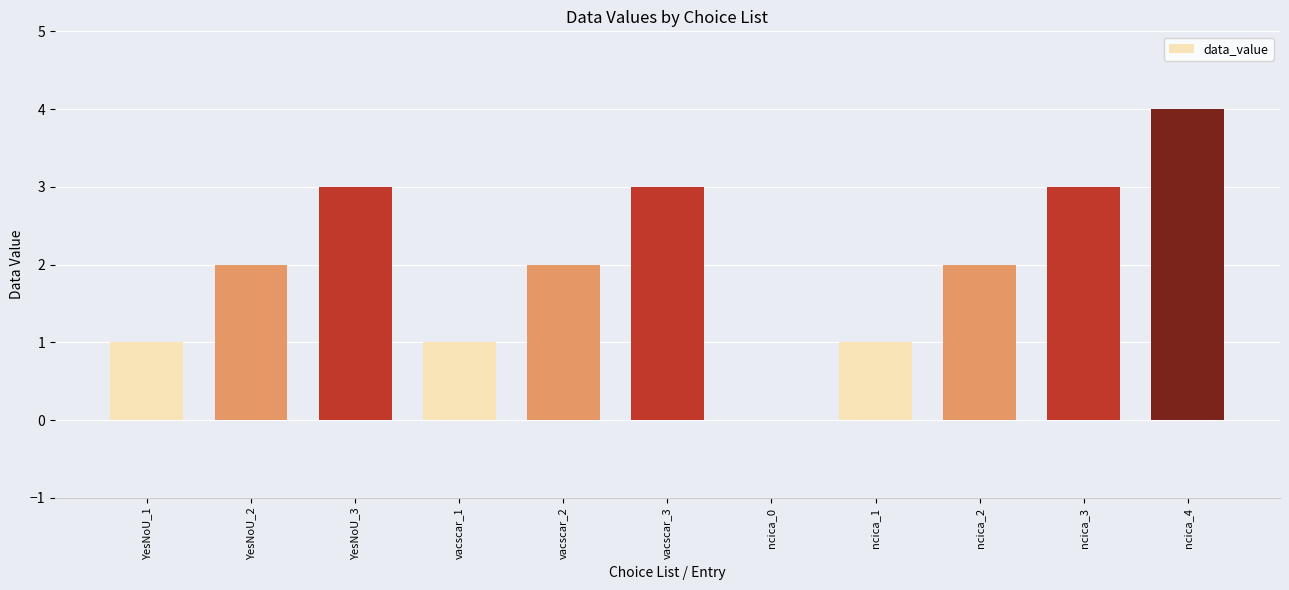

Reading right to left, what are all the values shown in this chart?

ncica_4=4	ncica_3=3	ncica_2=2	ncica_1=1	ncica_0=0	vacscar_3=3	vacscar_2=2	vacscar_1=1	YesNoU_3=3	YesNoU_2=2	YesNoU_1=1